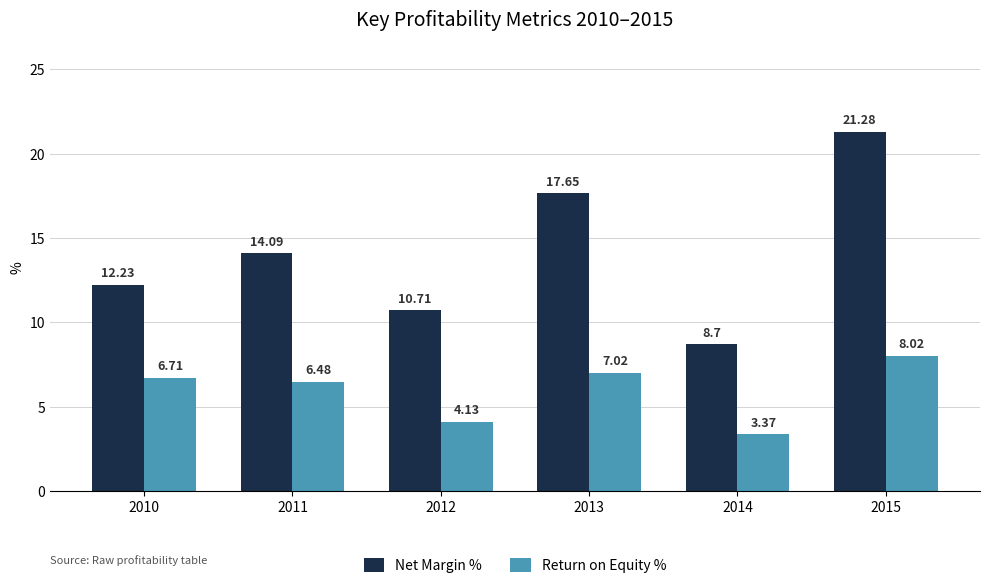

How many groups of bars are there?

6